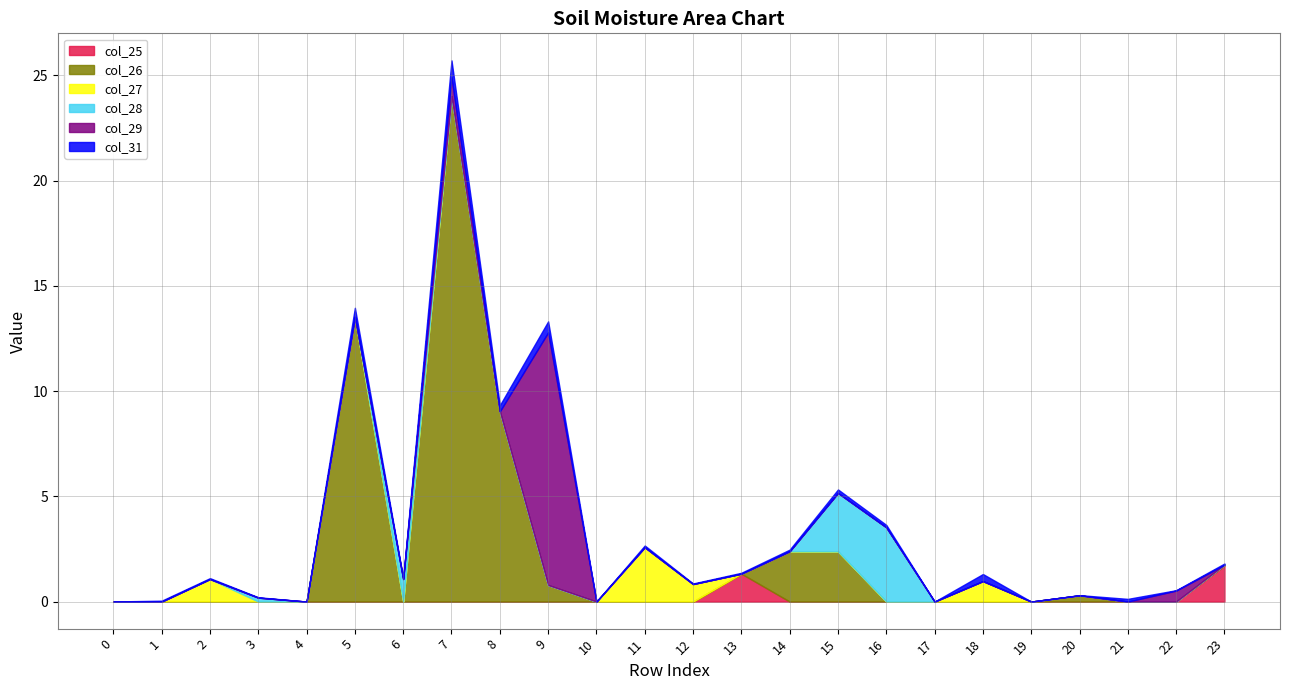

What is the sum of all col_26 values?

52.5